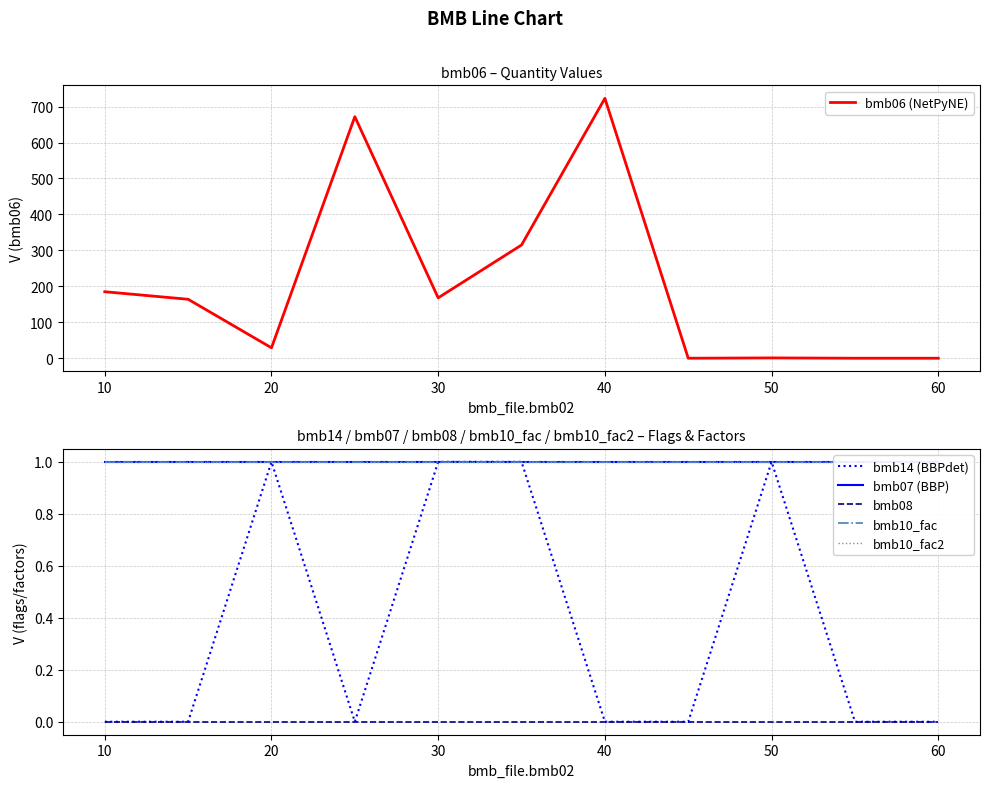

True or false: bmb08 has a value of 0 at 30.

True